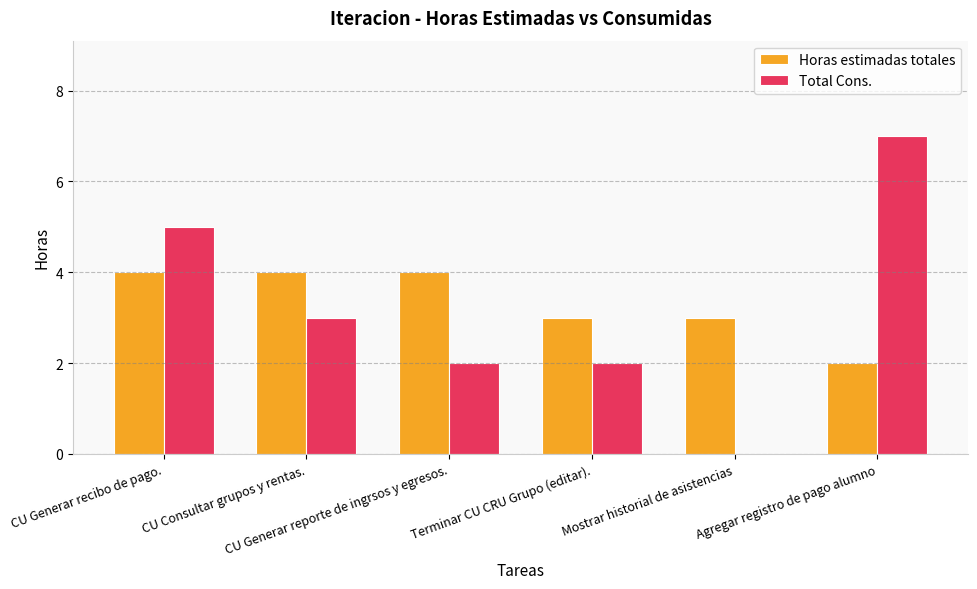

The value of Horas estimadas totales at CU Generar recibo de pago. is 3. True or false?

False